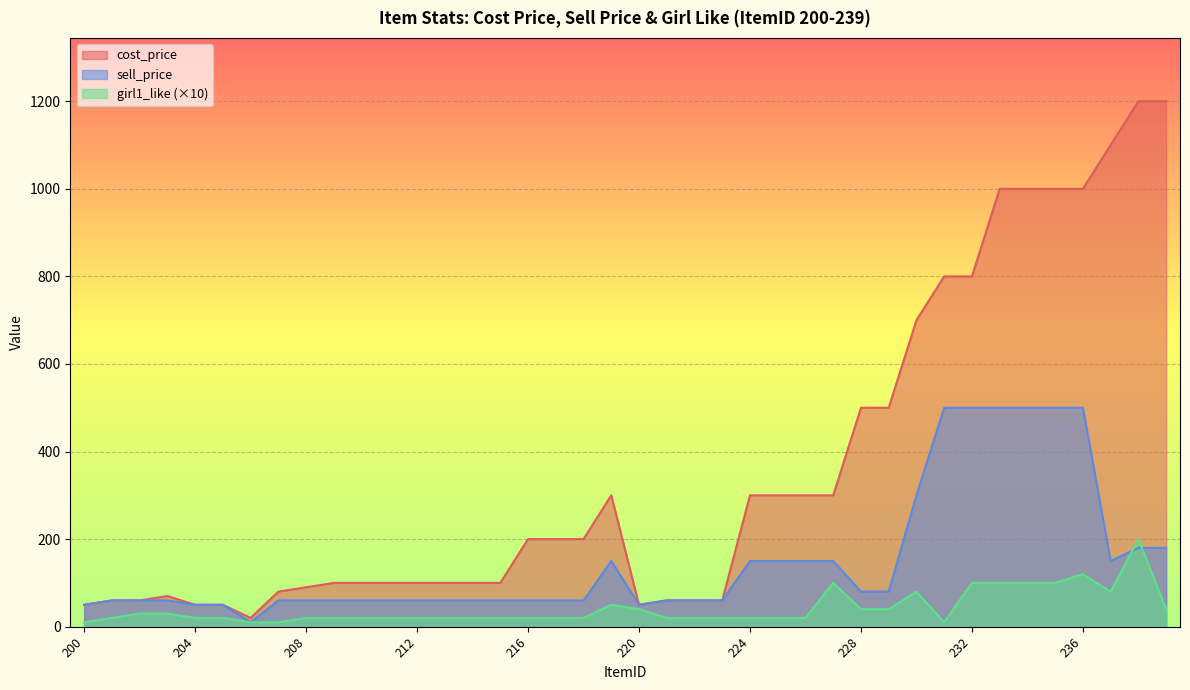

Reading left to right, what are all the values shown in this chart?

cost_price: 200=50	201=60	202=60	203=70	204=50	205=50	206=20	207=80	208=90	209=100	210=100	211=100	212=100	213=100	214=100	215=100	216=200	217=200	218=200	219=300	220=50	221=60	222=60	223=60	224=300	225=300	226=300	227=300	228=500	229=500	230=700	231=800	232=800	233=1000	234=1000	235=1000	236=1000	237=1100	238=1200	239=1200
sell_price: 200=50	201=60	202=60	203=60	204=50	205=50	206=10	207=60	208=60	209=60	210=60	211=60	212=60	213=60	214=60	215=60	216=60	217=60	218=60	219=150	220=50	221=60	222=60	223=60	224=150	225=150	226=150	227=150	228=80	229=80	230=300	231=500	232=500	233=500	234=500	235=500	236=500	237=150	238=180	239=180
girl1_like: 200=10	201=20	202=30	203=30	204=20	205=20	206=10	207=10	208=20	209=20	210=20	211=20	212=20	213=20	214=20	215=20	216=20	217=20	218=20	219=50	220=40	221=20	222=20	223=20	224=20	225=20	226=20	227=100	228=40	229=40	230=80	231=10	232=100	233=100	234=100	235=100	236=120	237=80	238=200	239=40